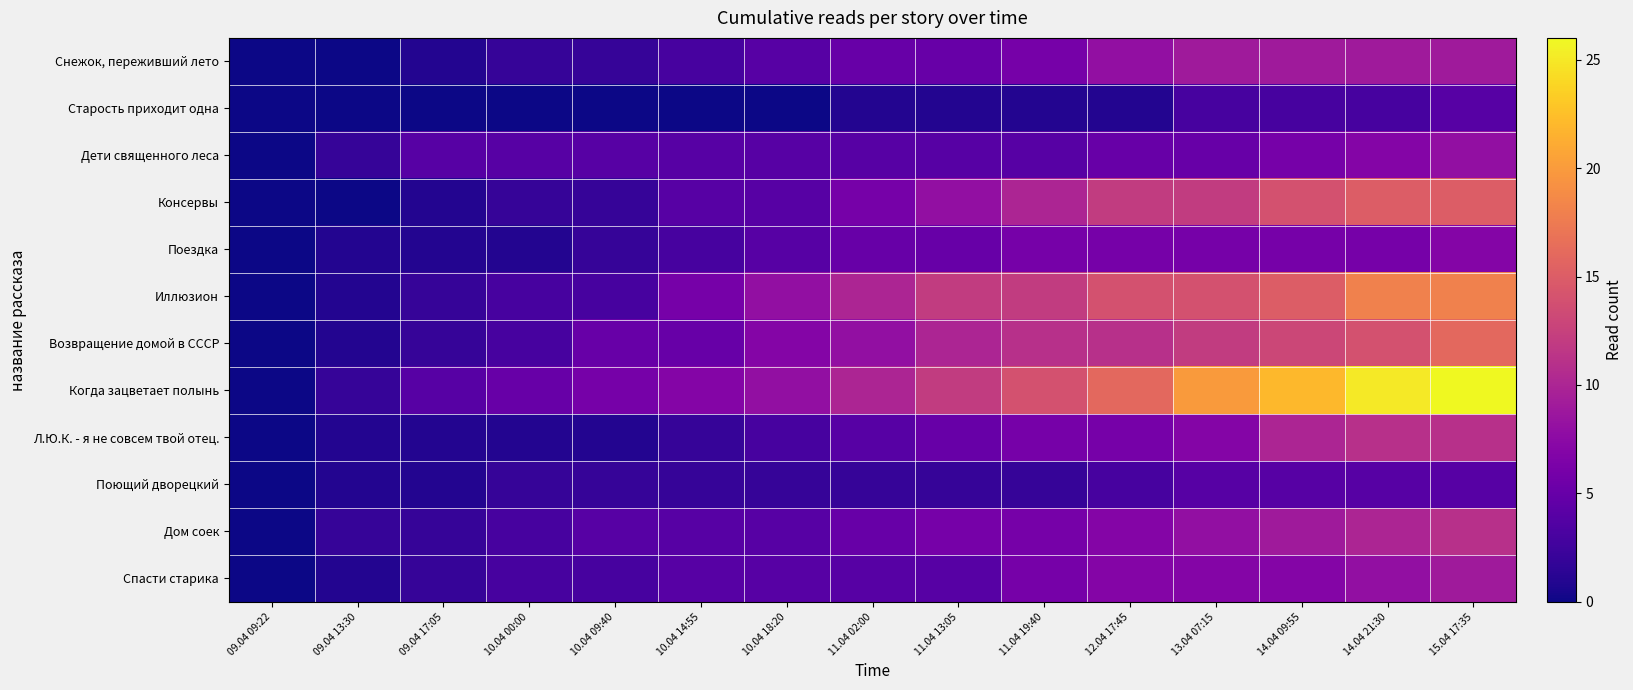

Which label corresponds to the largest value in the chart?

15.04 17:35